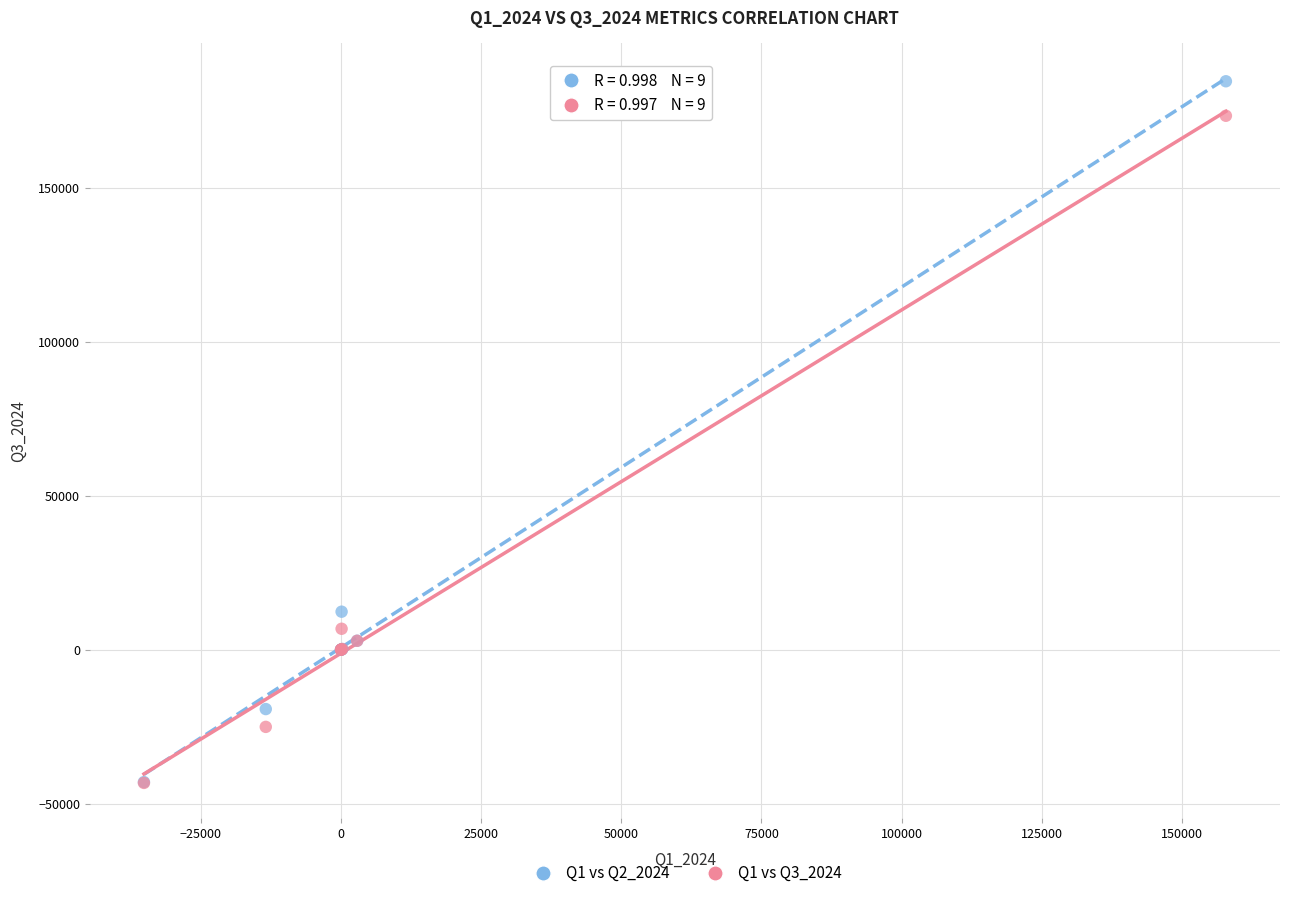

What are all the series names shown in the legend?

Q1 vs Q2_2024, Q1 vs Q3_2024